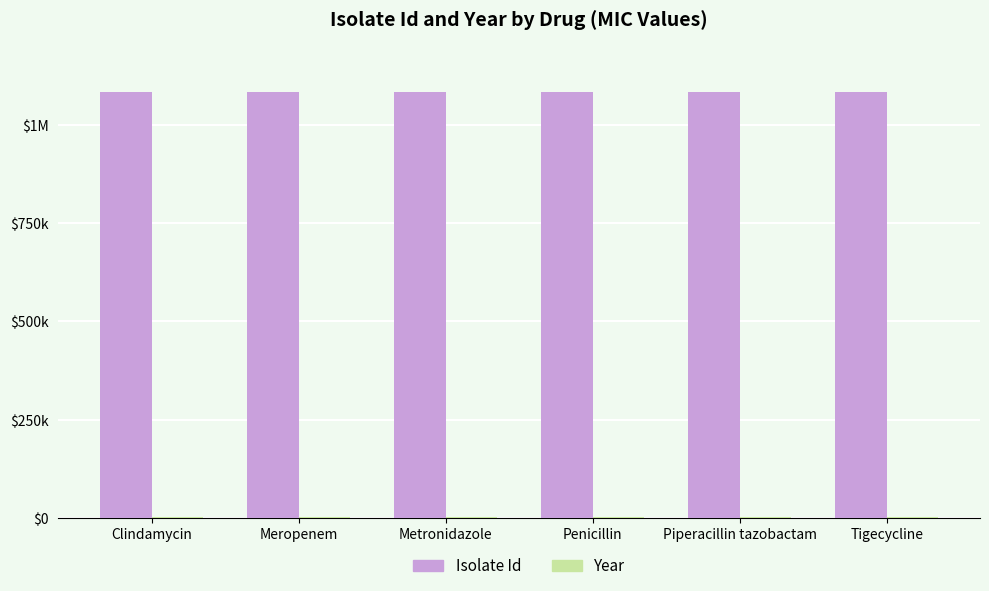

What is the highest value of the Year series?

2014